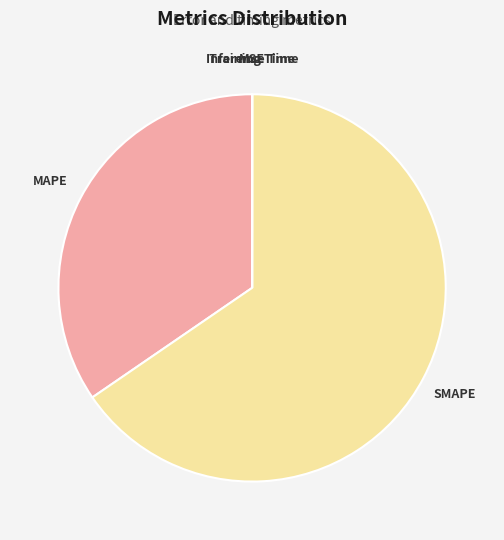

What is the largest slice in the pie chart?

SMAPE